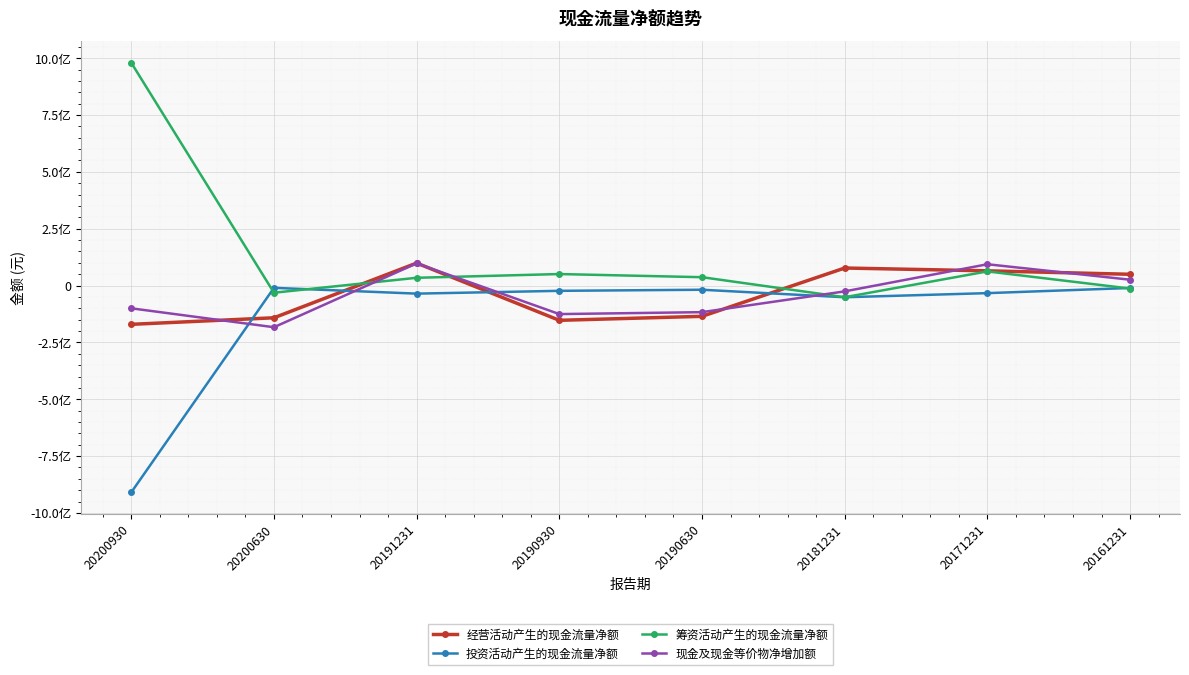

What are all the series names shown in the legend?

经营活动产生的现金流量净额, 投资活动产生的现金流量净额, 筹资活动产生的现金流量净额, 现金及现金等价物净增加额